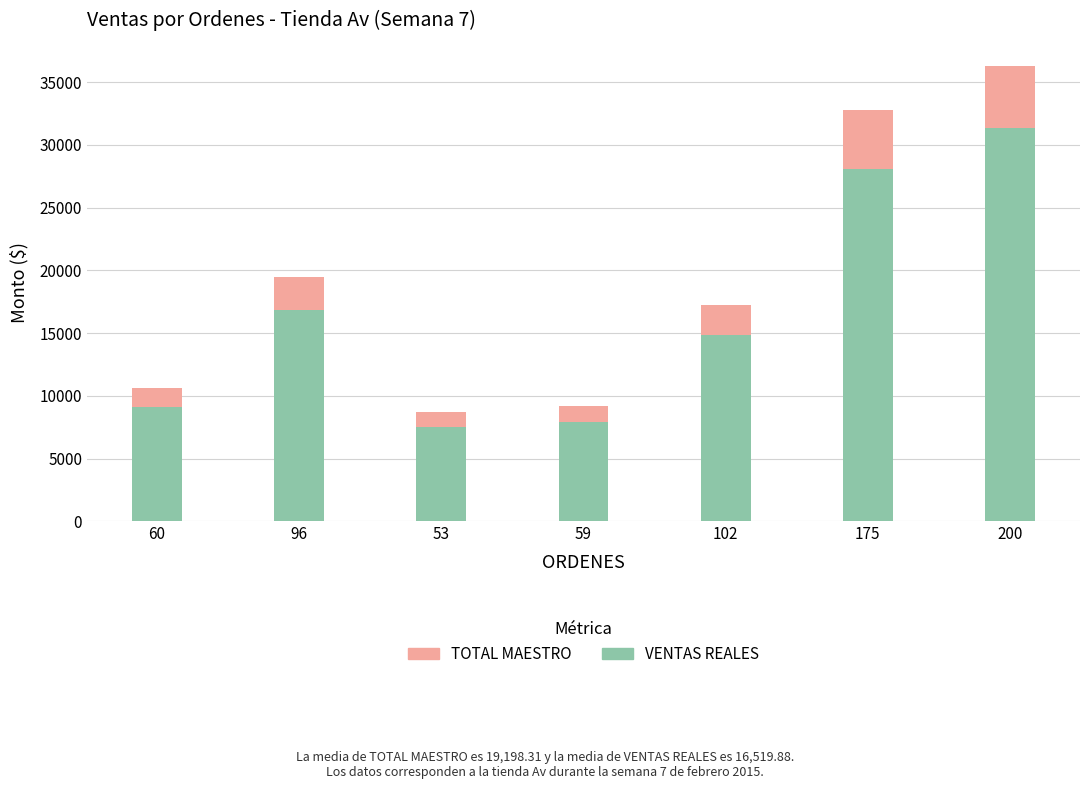

Reading left to right, extract all data points from this chart.

TOTAL MAESTRO: 10610.0	19506.0	8751.1	9184.0	17256.0	32771.1	36310.0
VENTAS REALES: 9146.4	16815.3	7543.9	7917.1	14875.7	28039.3	31301.4